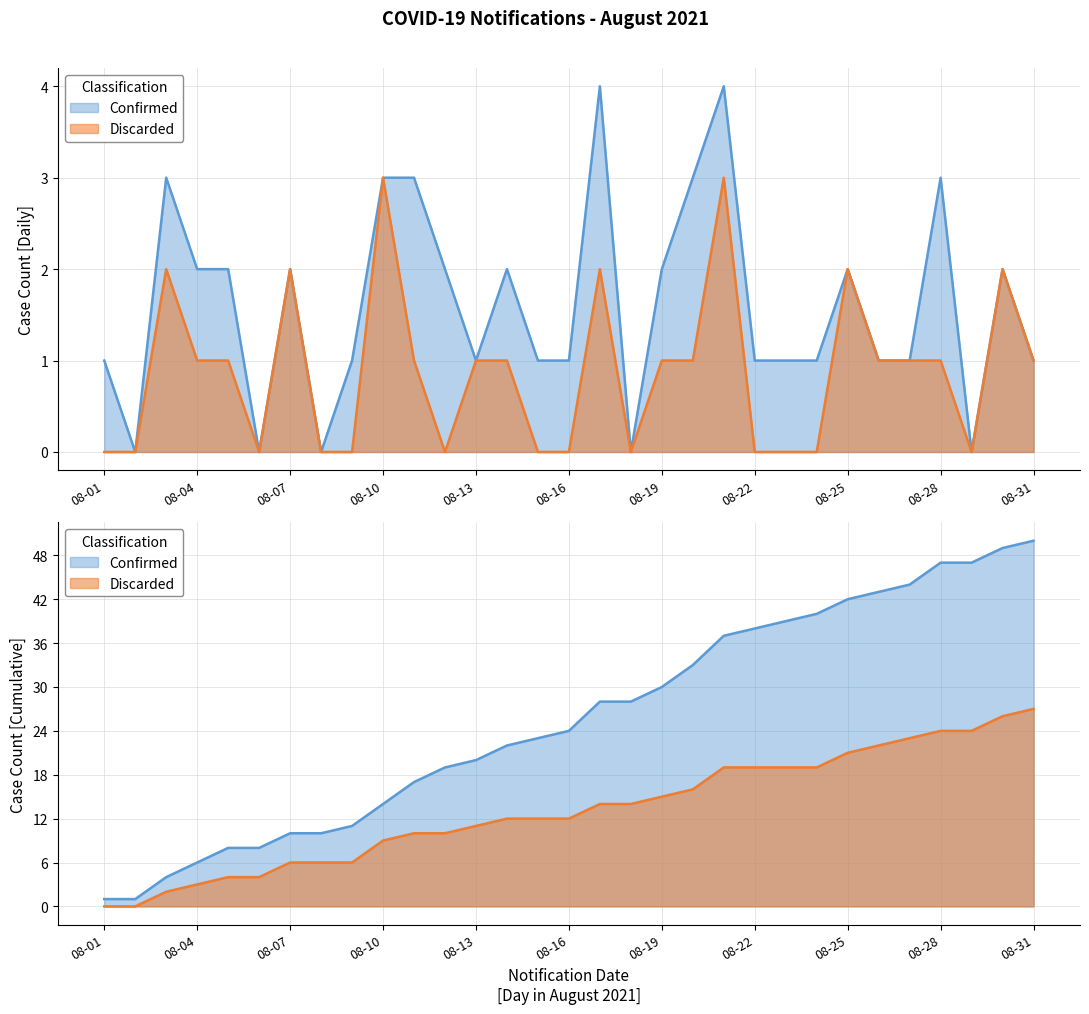

True or false: Confirmed and Discarded intersect in this chart.

False